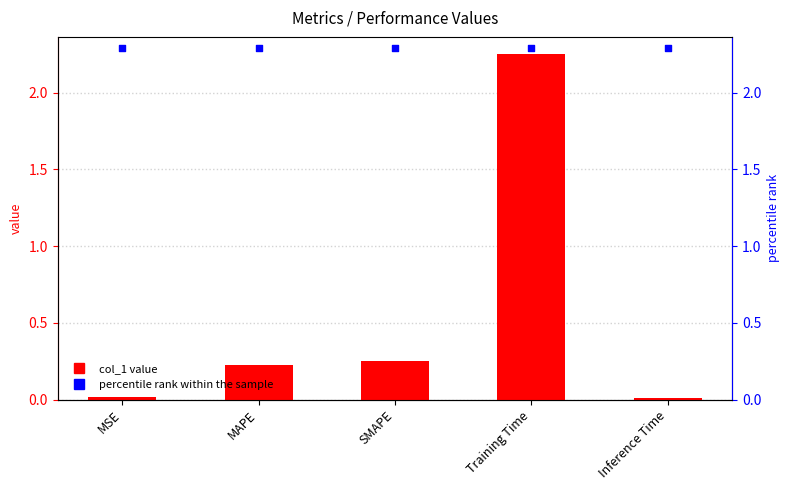

At which category is the sum across all series the highest?

Training Time